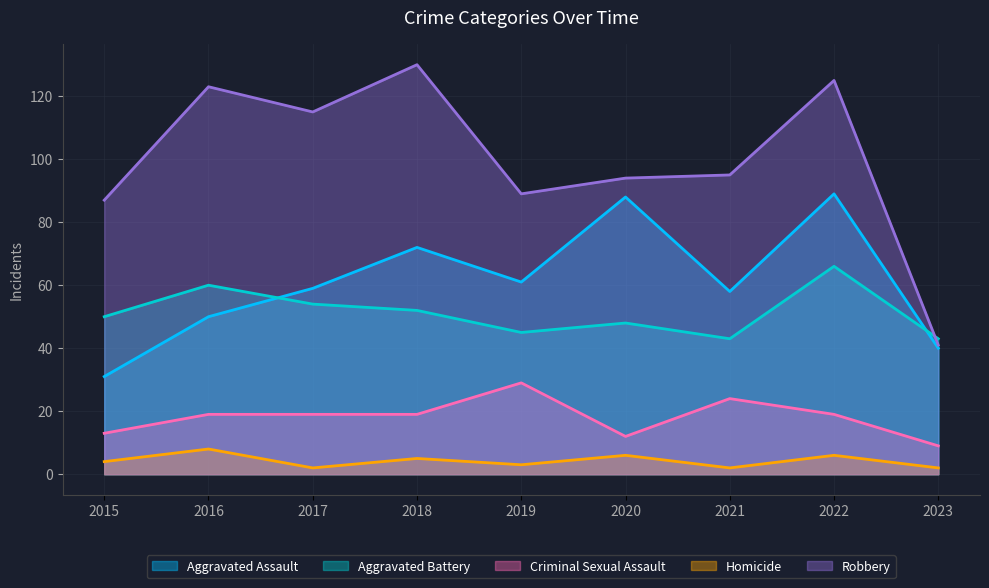

How many data points in Aggravated Assault are above 59?

4